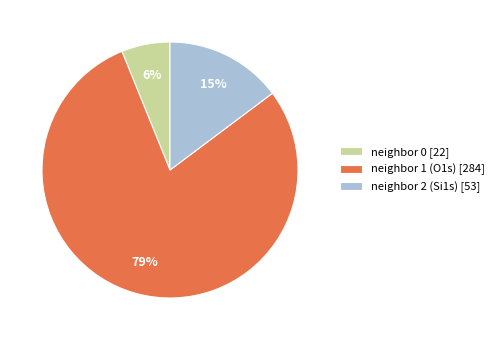

Rank the categories by value from lowest to highest.

neighbor 0 [22], neighbor 2 (Si1s) [53], neighbor 1 (O1s) [284]